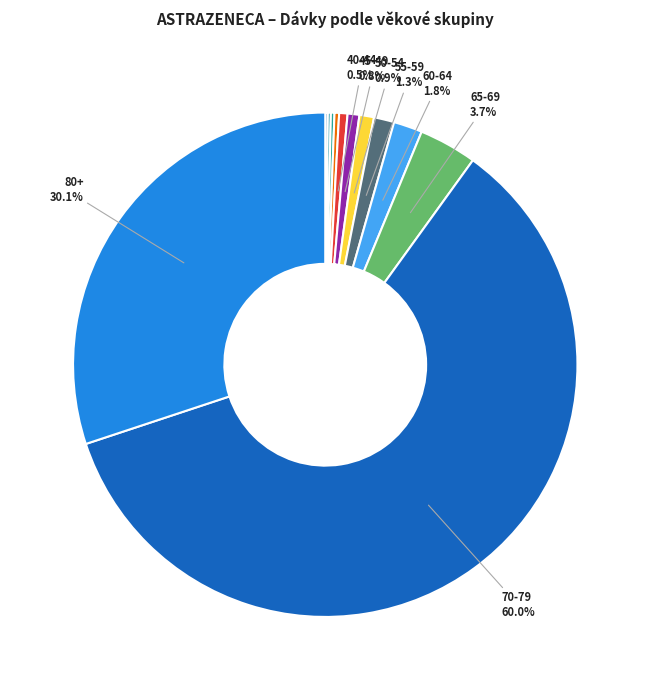

Is there a majority slice in this chart?

Yes